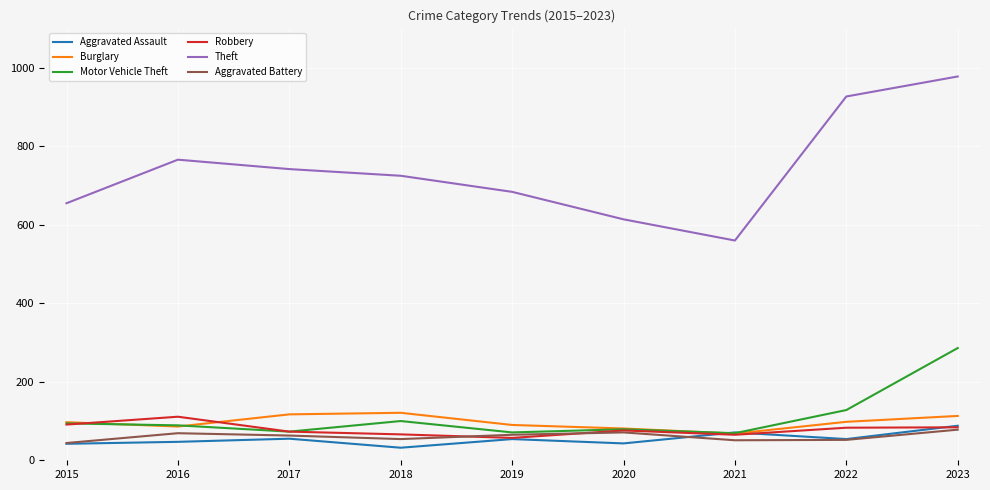

What is the average value of the Aggravated Assault series?

54